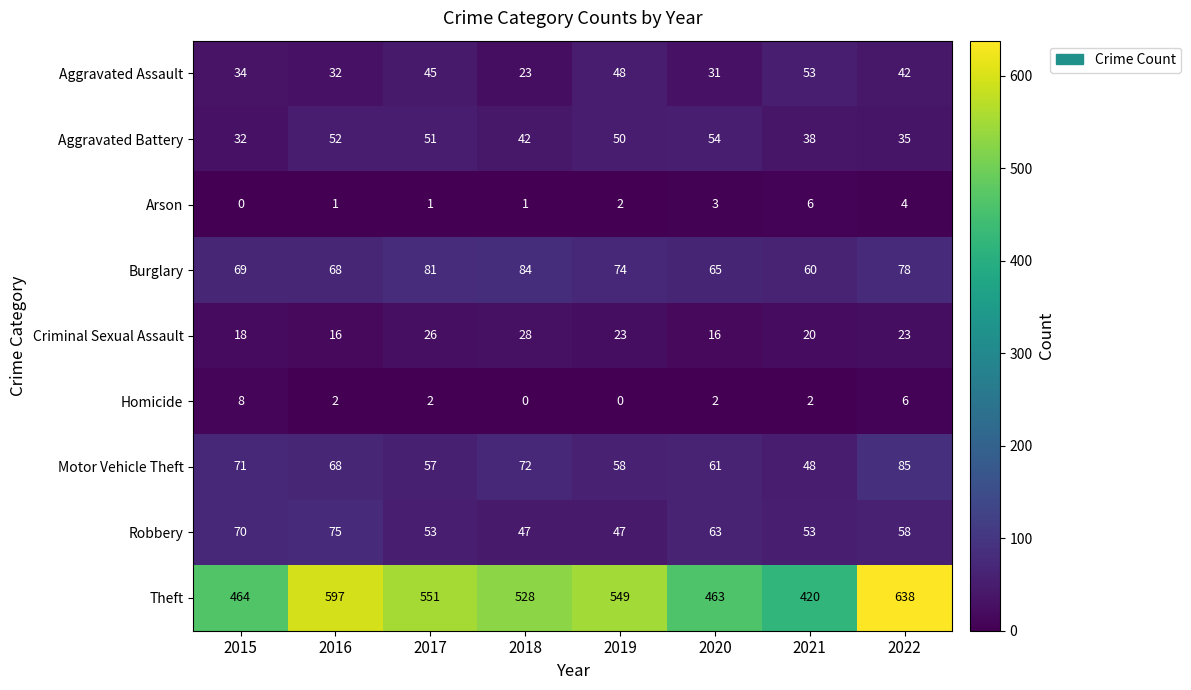

At 2018, list the series in order from largest to smallest.

Theft, Burglary, Motor Vehicle Theft, Robbery, Aggravated Battery, Criminal Sexual Assault, Aggravated Assault, Arson, Homicide